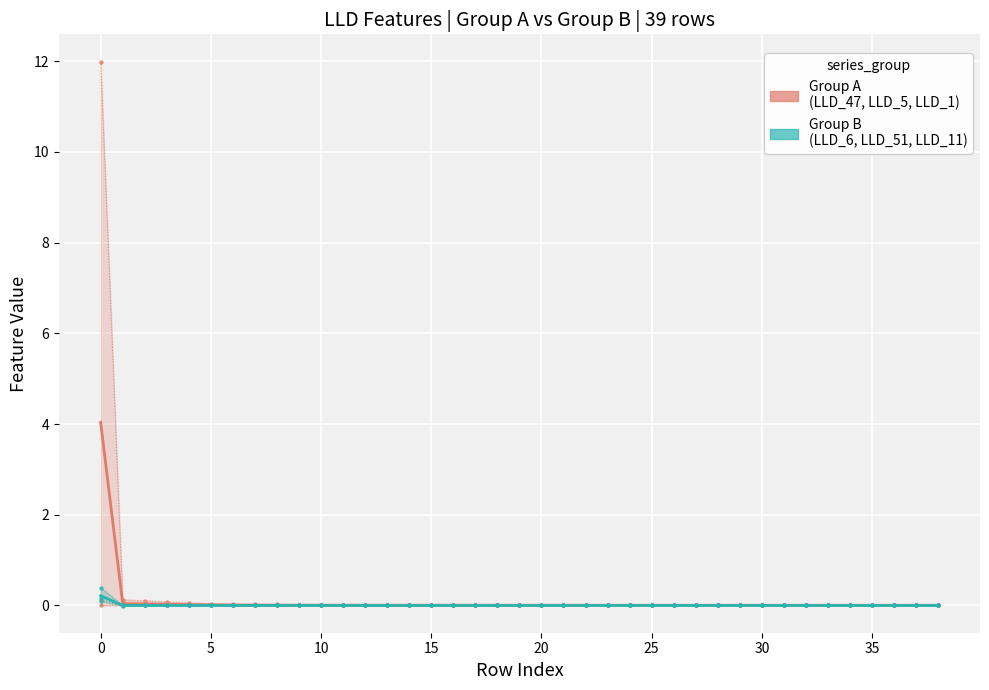

At which label is LLD_6 closest to 0?

11